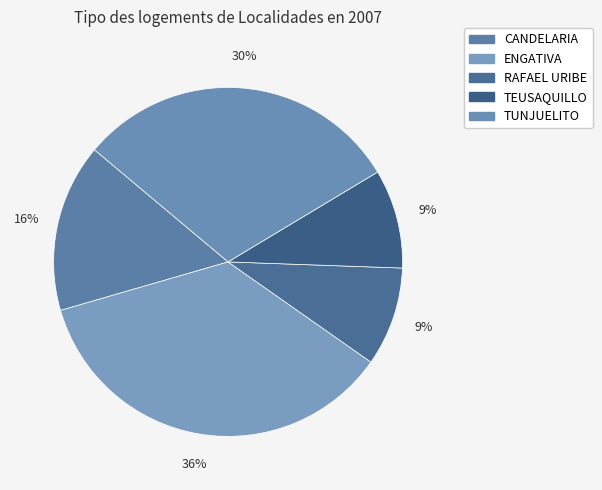

What is the largest slice in the pie chart?

ENGATIVA